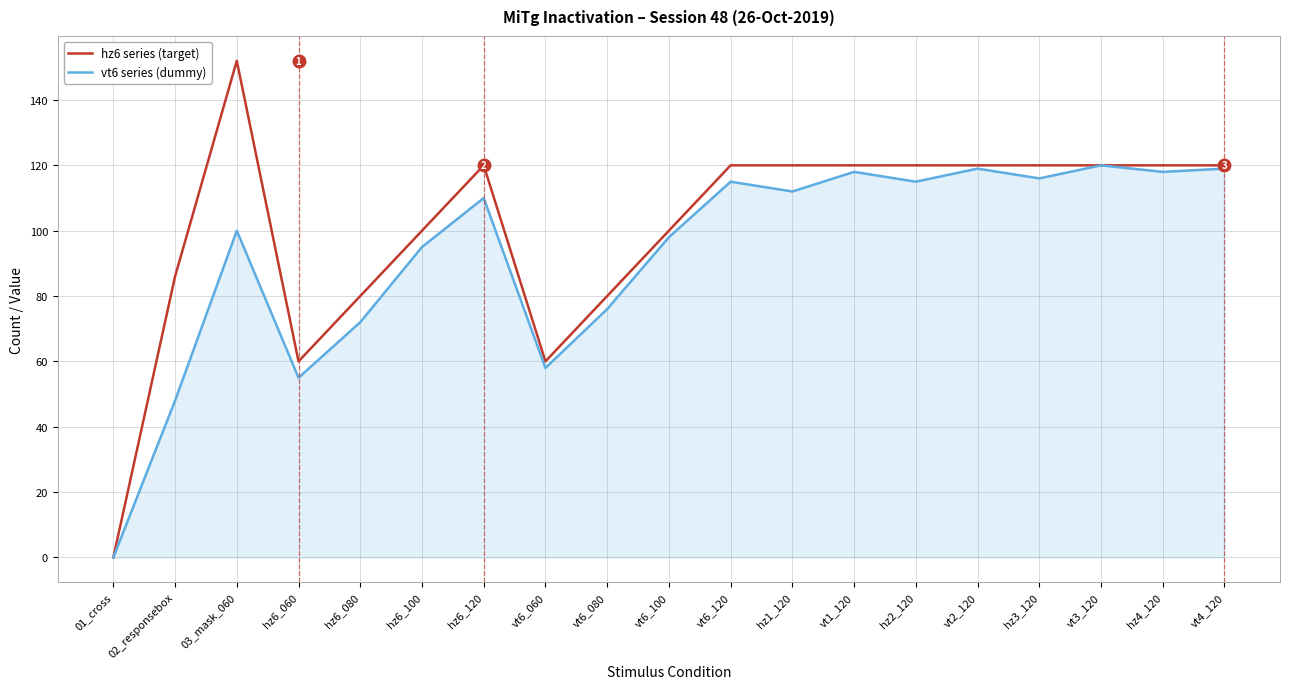

What is the maximum value shown in the chart?

152